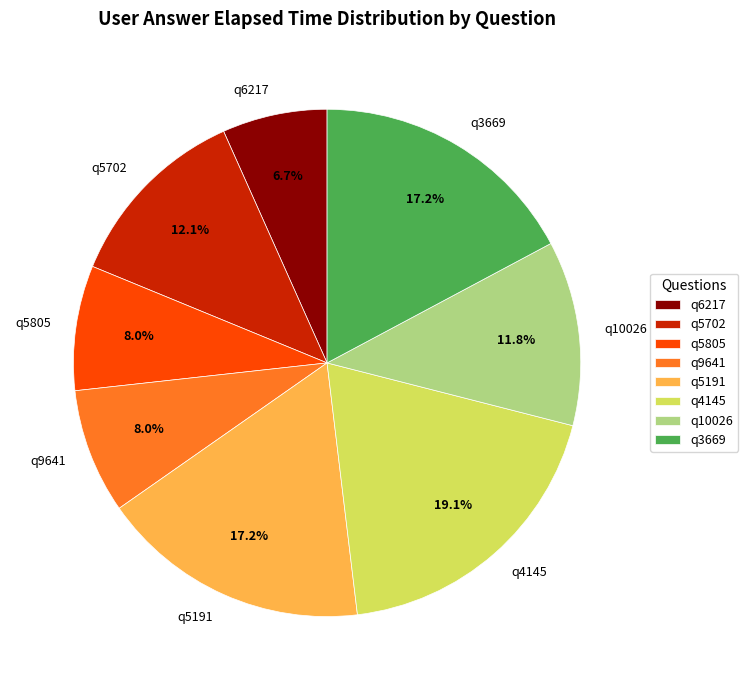

Approximately how many times larger is the value at q5191 compared to q4145?

0.9